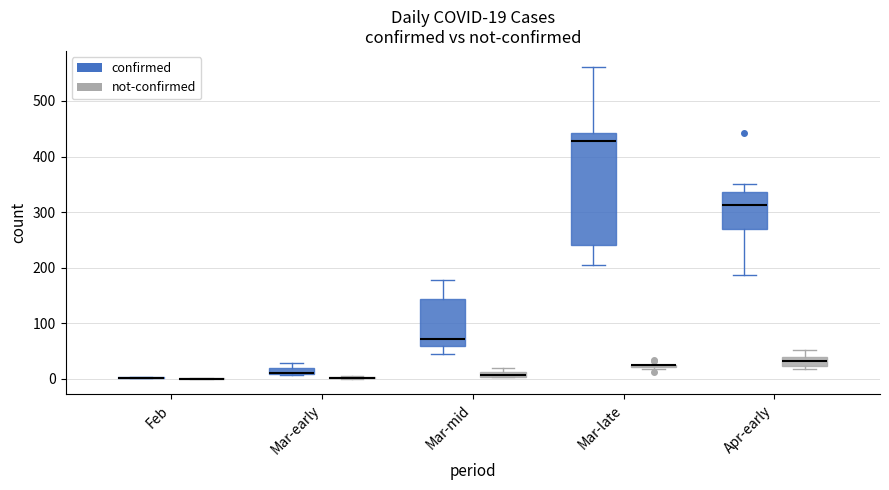

Which box is the tallest, from its lower edge to its upper edge?

Mar-late (confirmed)